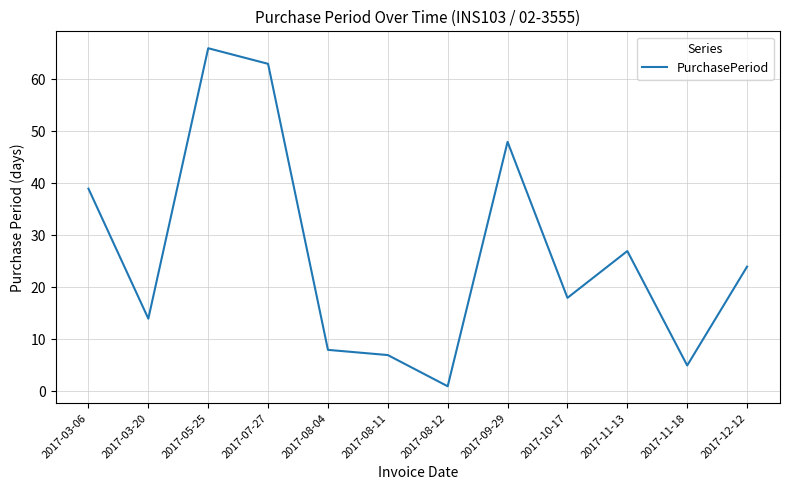

How many series are shown in this chart?

1